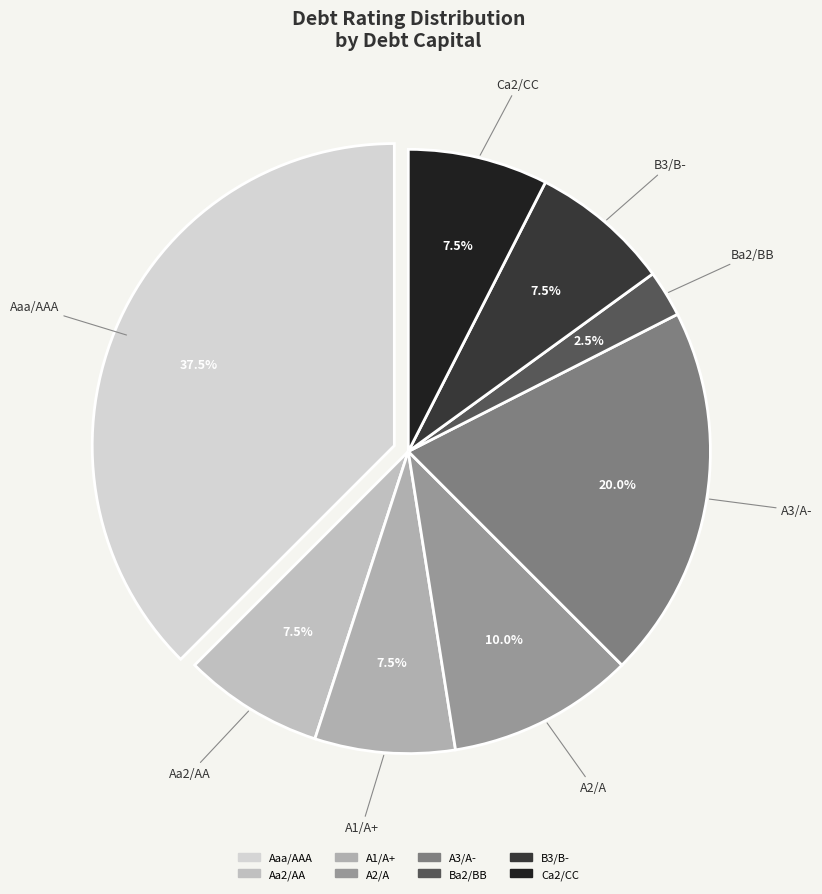

To the nearest percent, what is the difference between the largest and smallest slice percentages?

35%